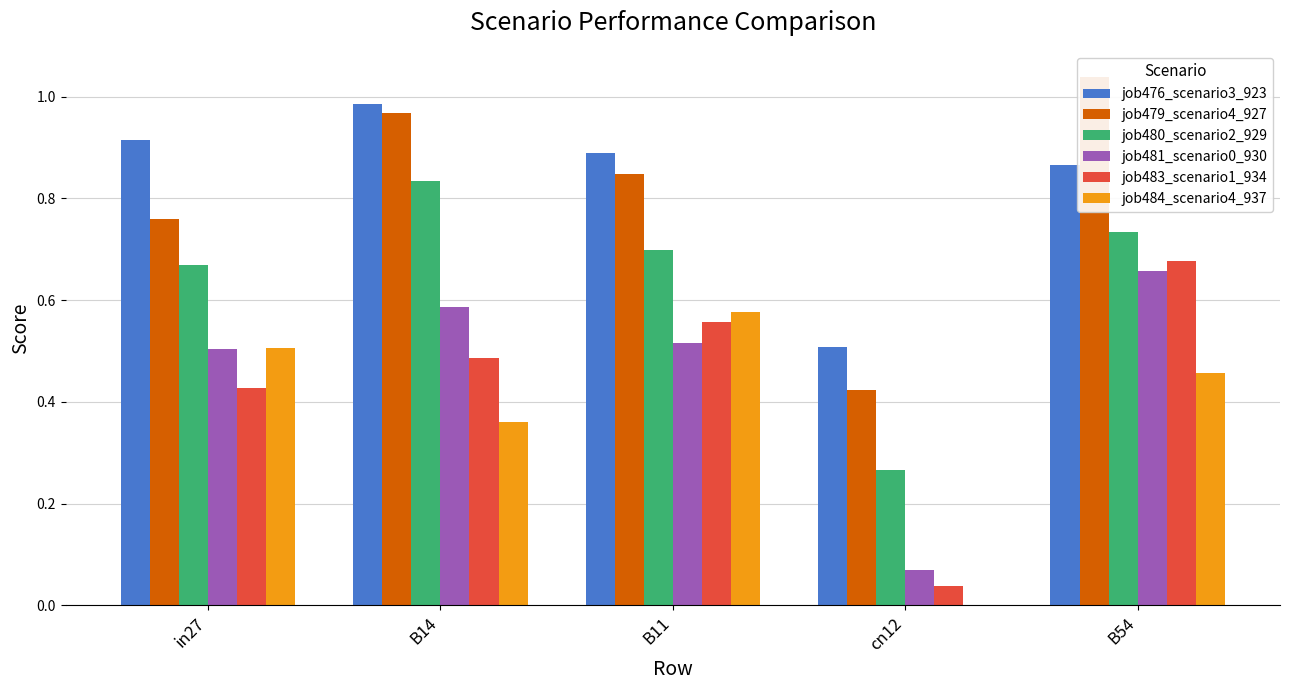

Between in27 and cn12, which is larger?

in27